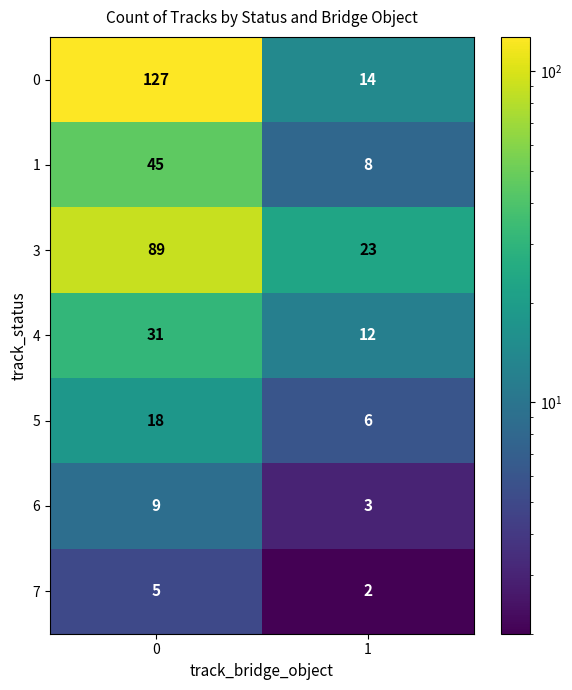

Reading left to right, what are all the values shown in this chart?

0: 127	14
1: 45	8
3: 89	23
4: 31	12
5: 18	6
6: 9	3
7: 5	2